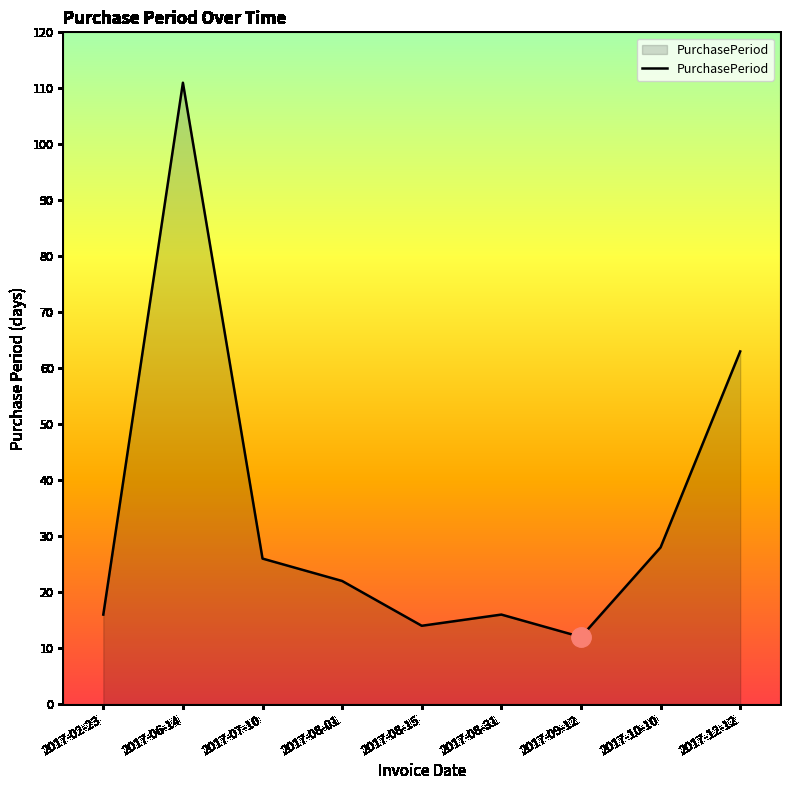

The chart shows a value of 63 at 2017-12-12. True or false?

True